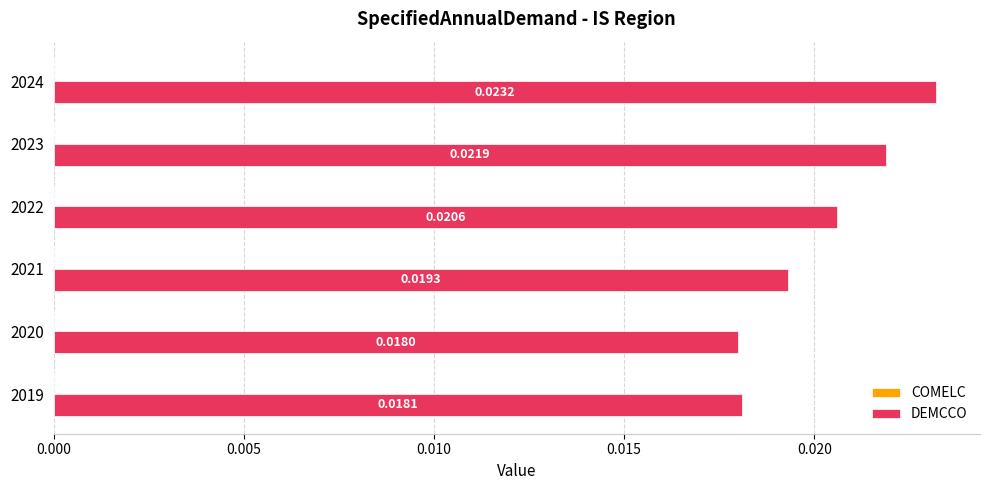

Between 2023 and 2022, which is larger?

2023